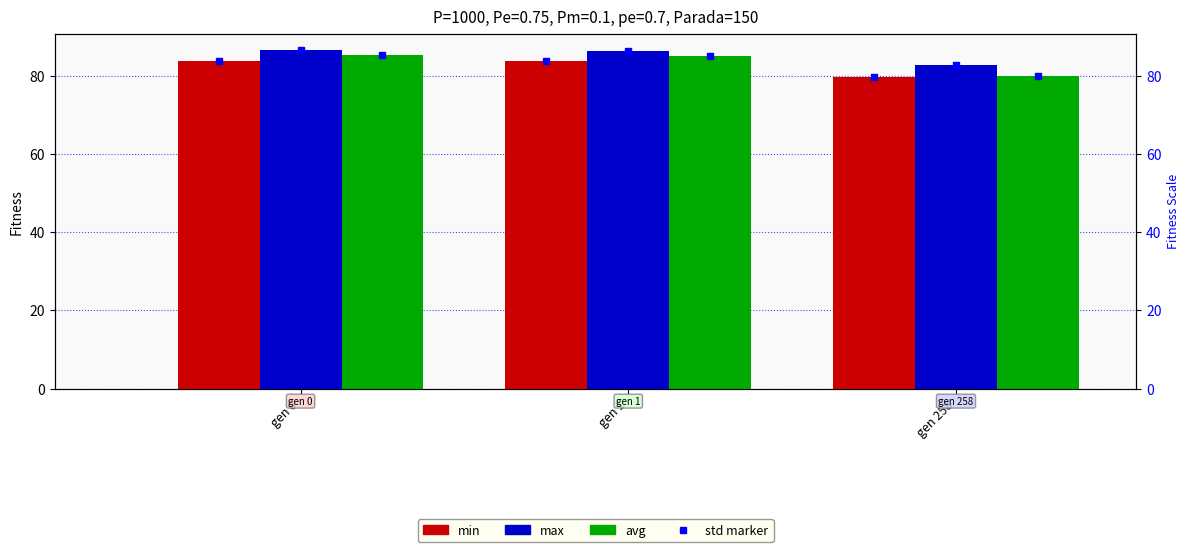

Reading left to right, transcribe all the data shown in this chart.

min: gen 0=83.9	gen 1=83.9	gen 258=79.9
max: gen 0=86.6	gen 1=86.6	gen 258=83.0
avg: gen 0=85.4	gen 1=85.2	gen 258=80.0